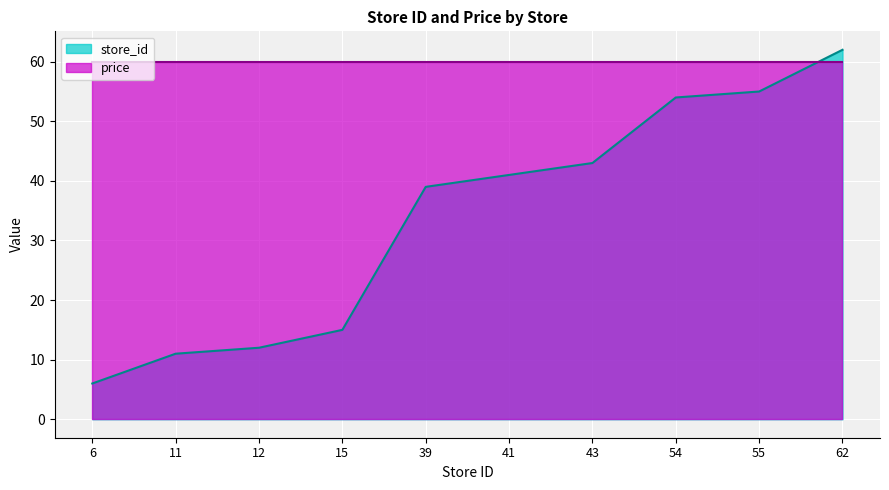

How many data points are less than 41?

5